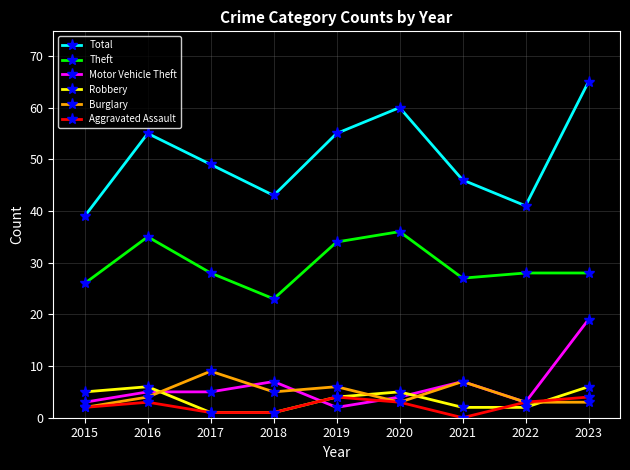

At which category is the sum across all series the highest?

2023